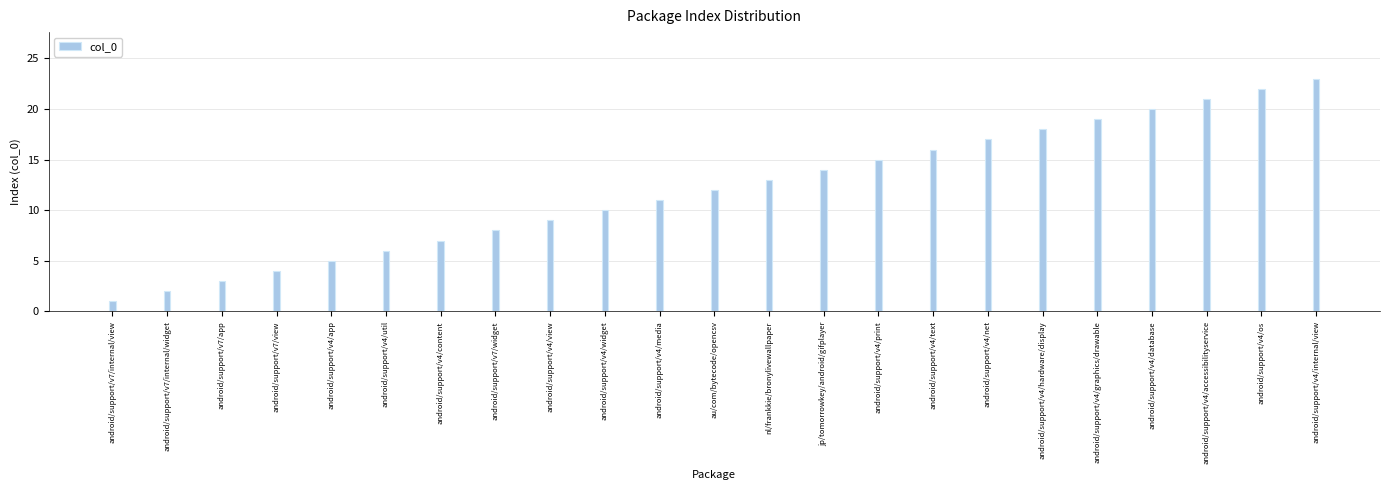

Rank the categories by value from lowest to highest.

android/support/v7/internal/view, android/support/v7/internal/widget, android/support/v7/app, android/support/v7/view, android/support/v4/app, android/support/v4/util, android/support/v4/content, android/support/v7/widget, android/support/v4/view, android/support/v4/widget, android/support/v4/media, au/com/bytecode/opencsv, nl/frankkie/bronylivewallpaper, jp/tomorrowkey/android/gifplayer, android/support/v4/print, android/support/v4/text, android/support/v4/net, android/support/v4/hardware/display, android/support/v4/graphics/drawable, android/support/v4/database, android/support/v4/accessibilityservice, android/support/v4/os, android/support/v4/internal/view